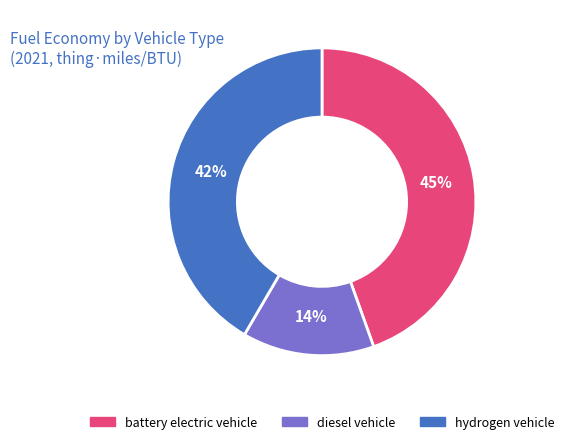

Which category has the biggest portion of the pie?

battery electric vehicle